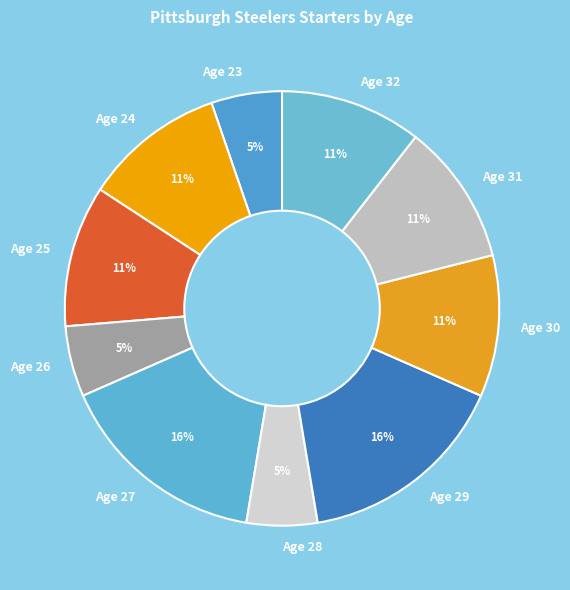

To the nearest percent, what percentage of the pie is Age 32?

11%